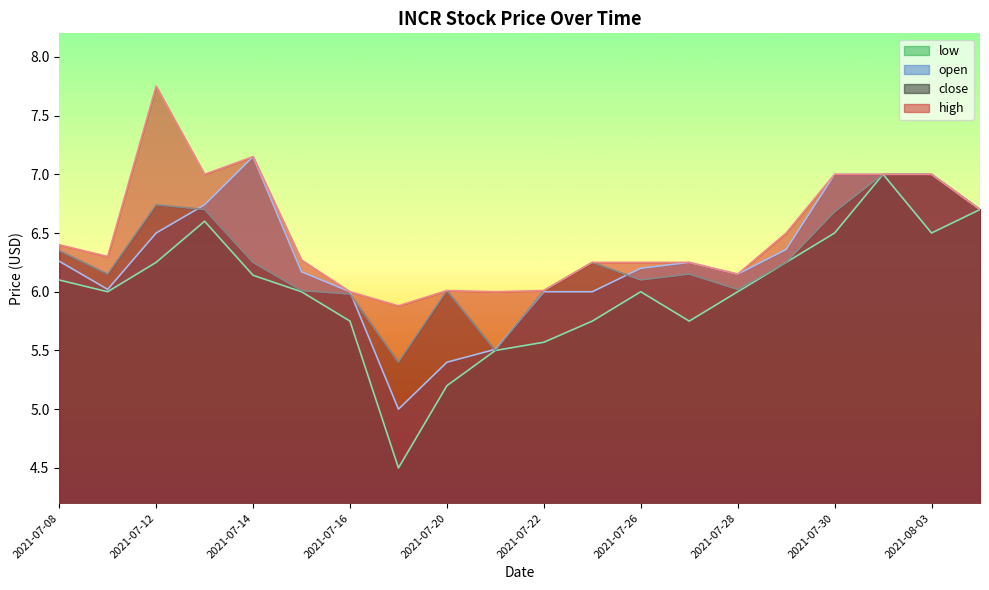

At which category is the sum across all series the highest?

2021-08-02